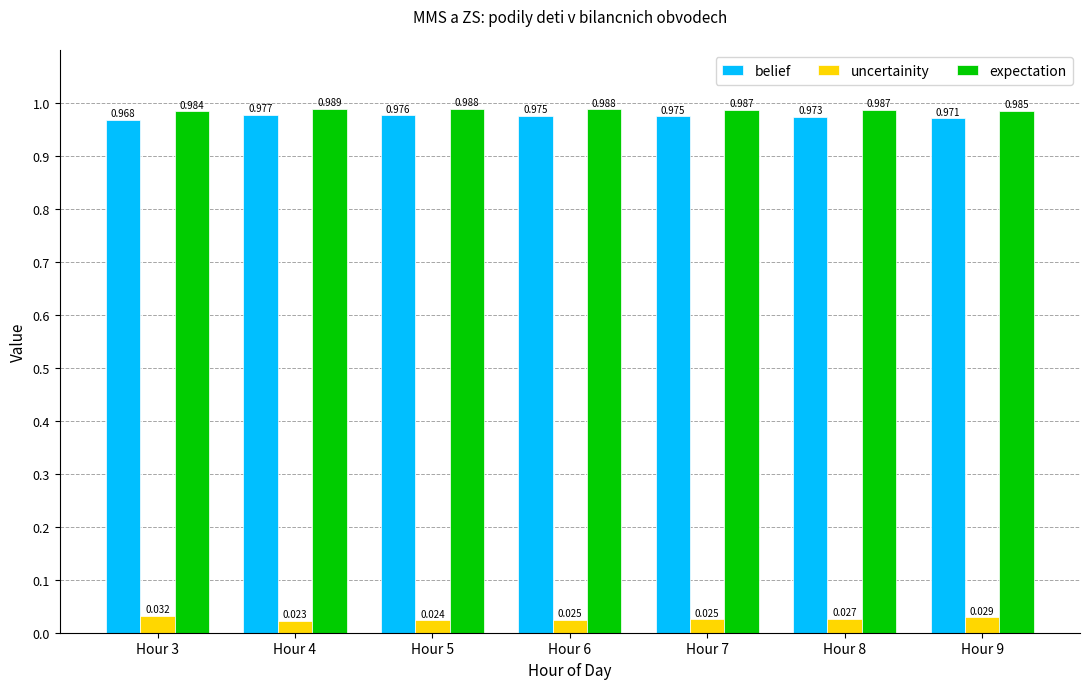

Is the value of belief at Hour 4 greater than the value of expectation at Hour 8?

No